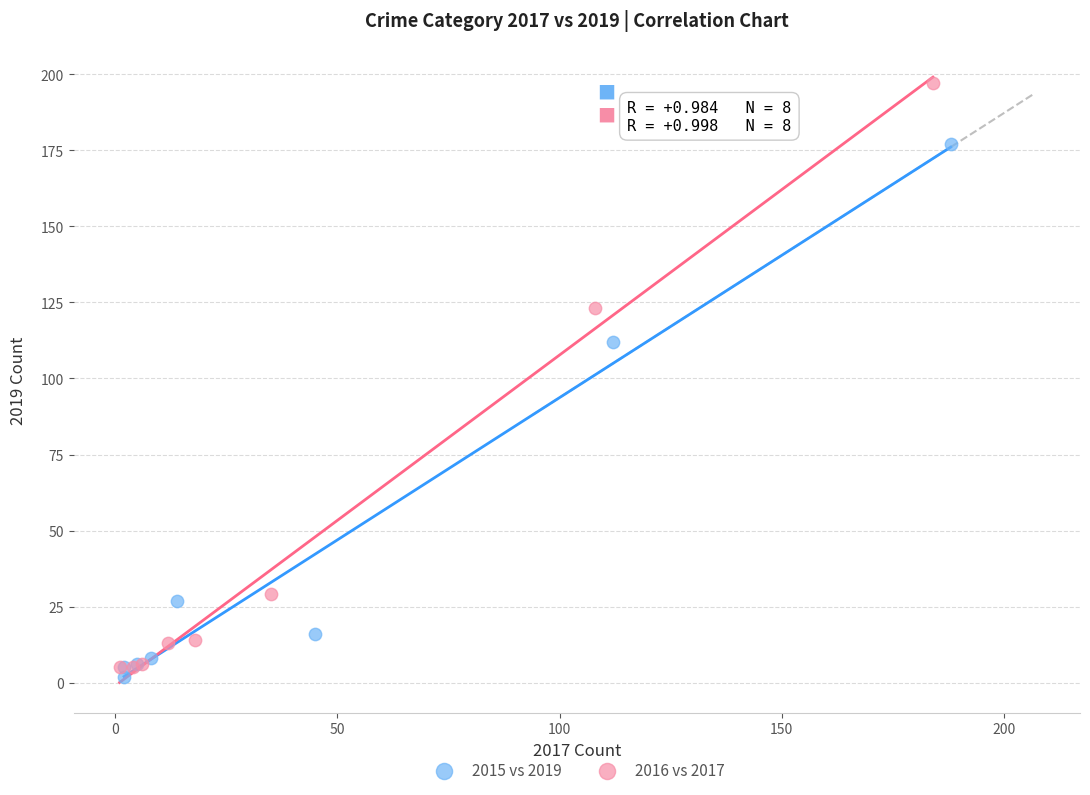

Which series has the largest Y range (max minus min)?

2016 vs 2017